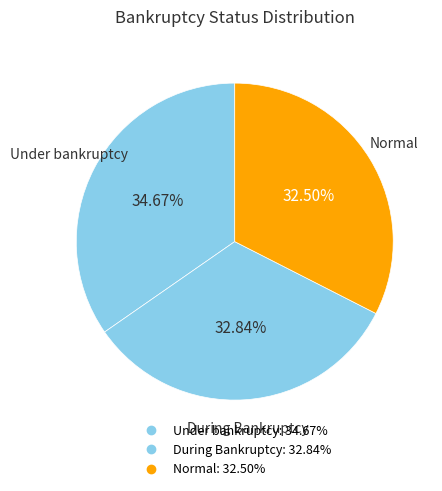

How many segments does this pie chart have?

3